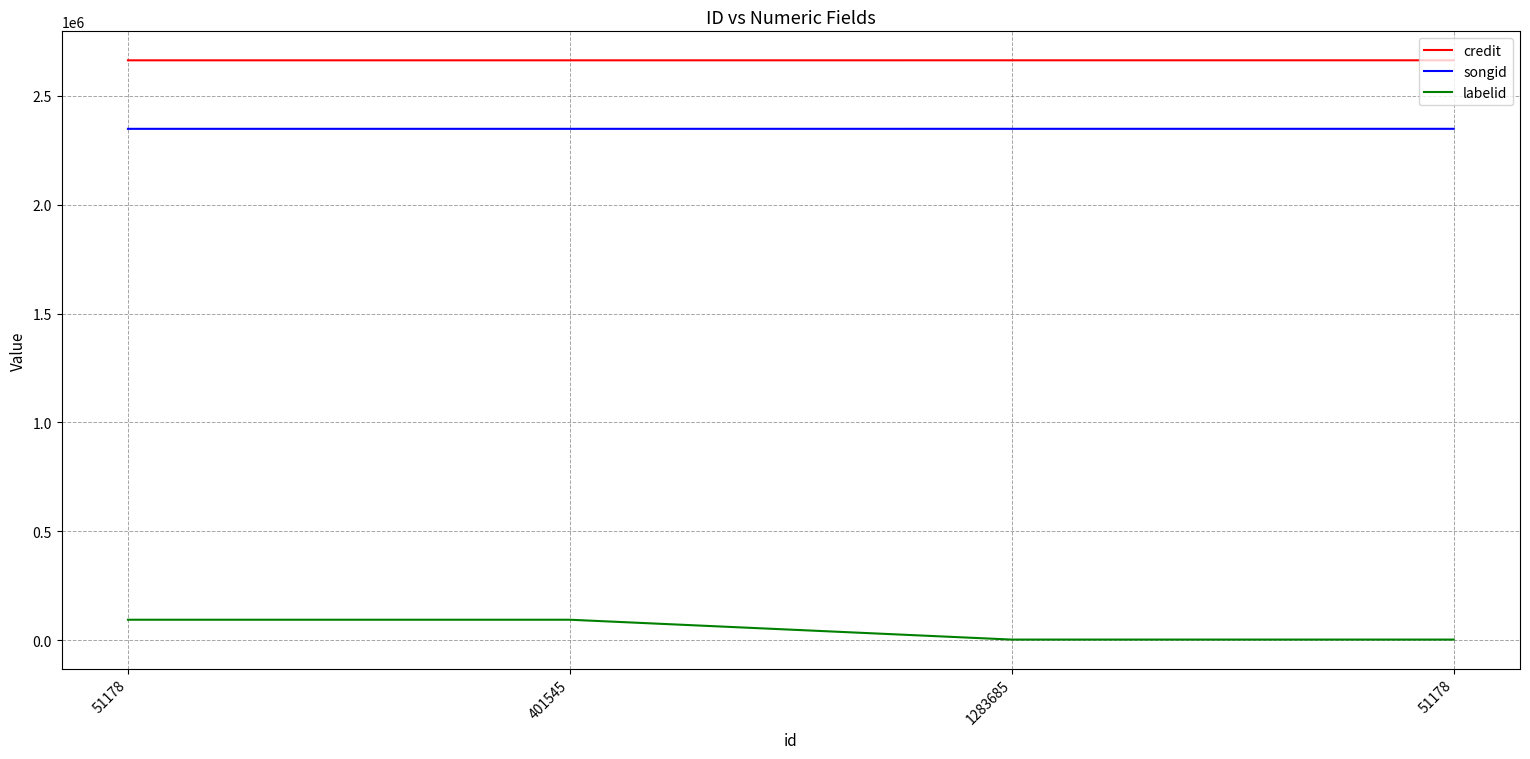

What are all the series names shown in the legend?

credit, songid, labelid